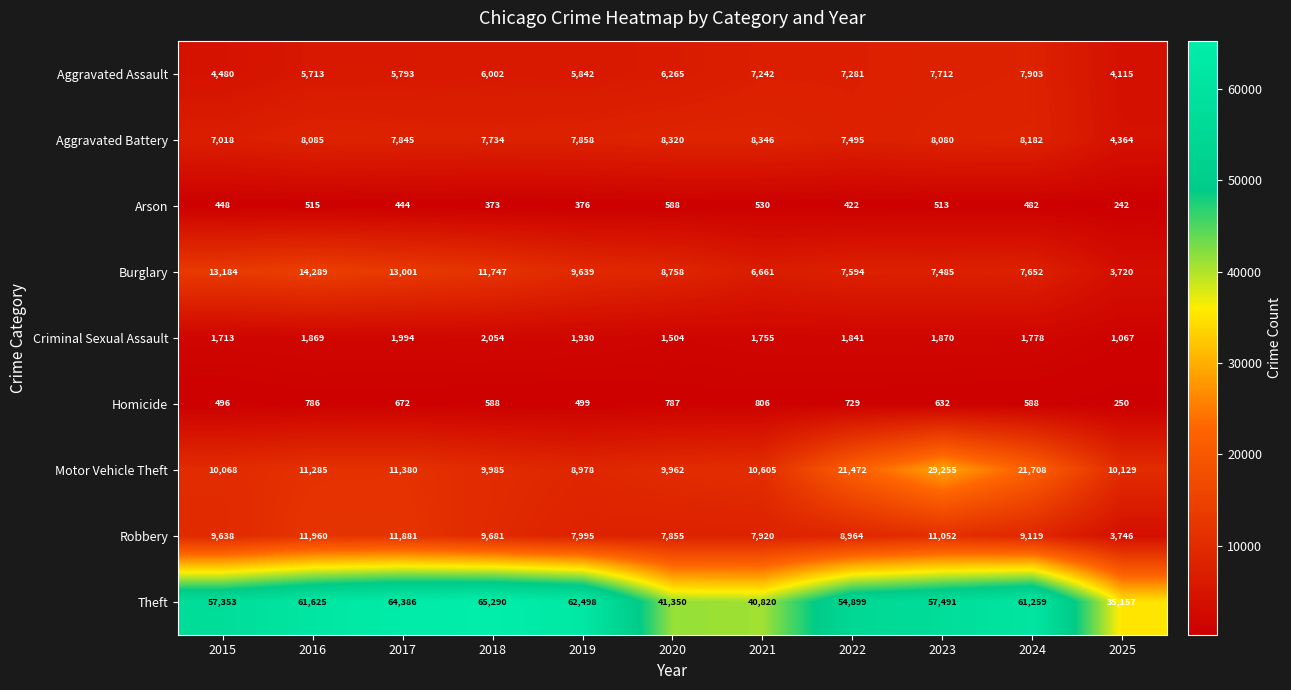

Where does the Aggravated Battery series first go above 7858?

2016